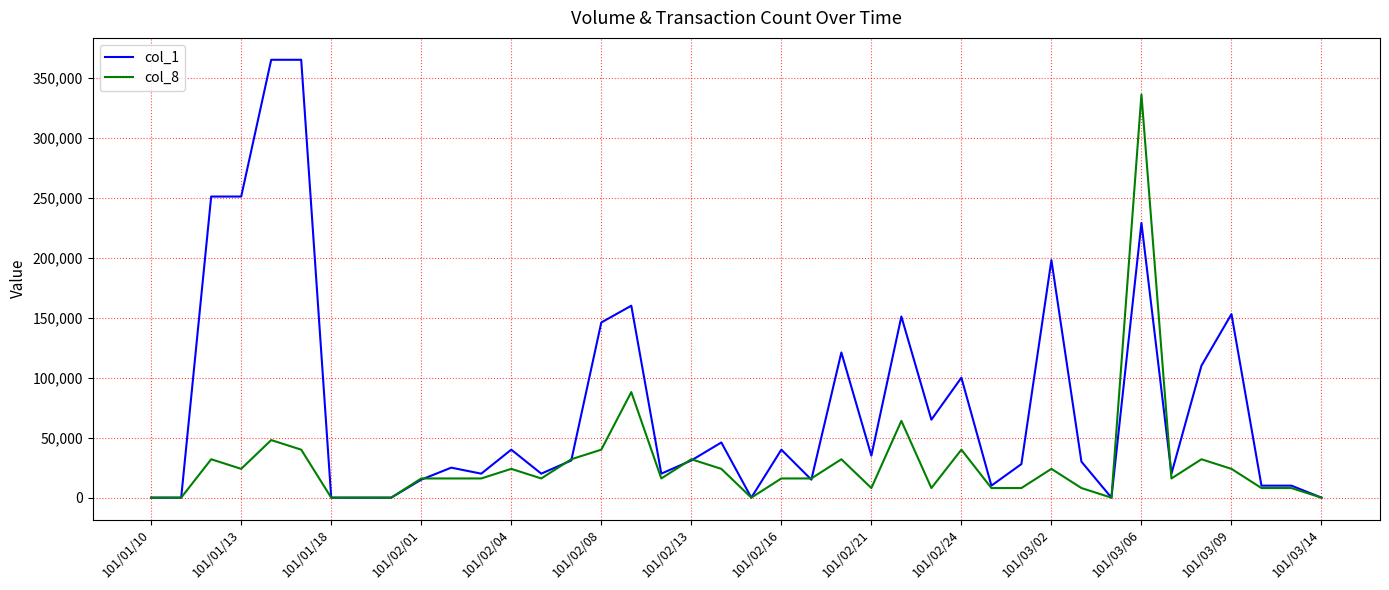

Which series has the largest total across all categories?

col_1